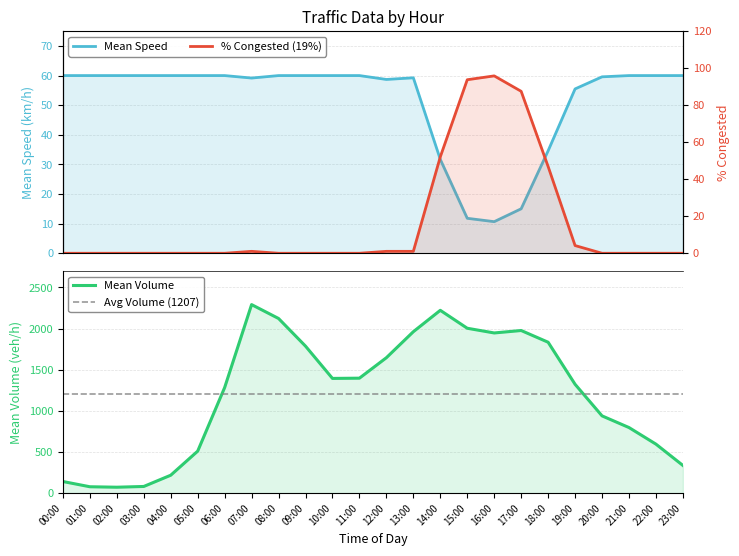

What position from the left is 22:00?

23